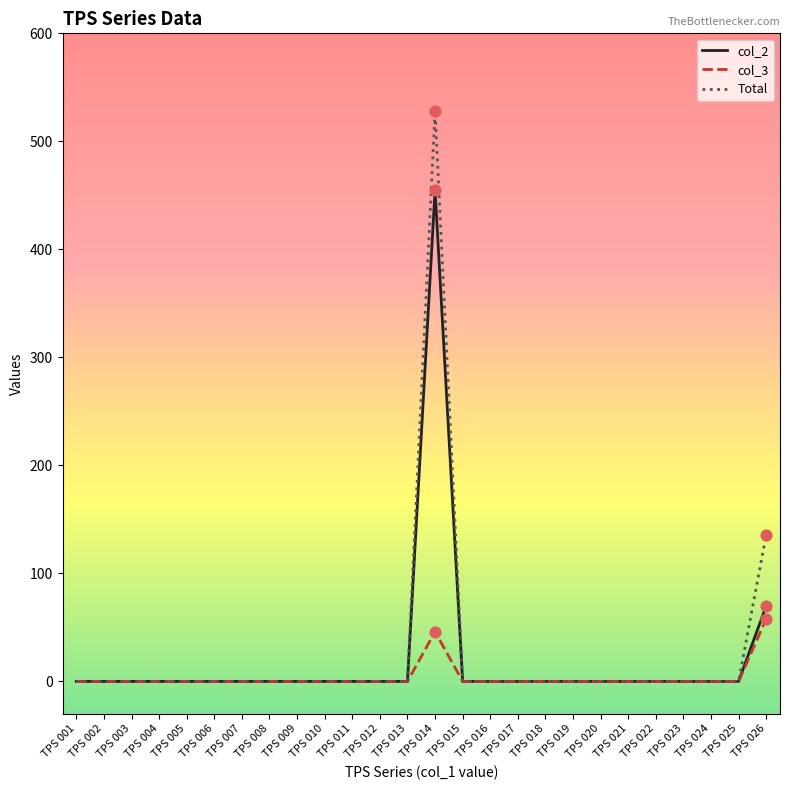

What are all the series names shown in the legend?

col_2, col_3, Total